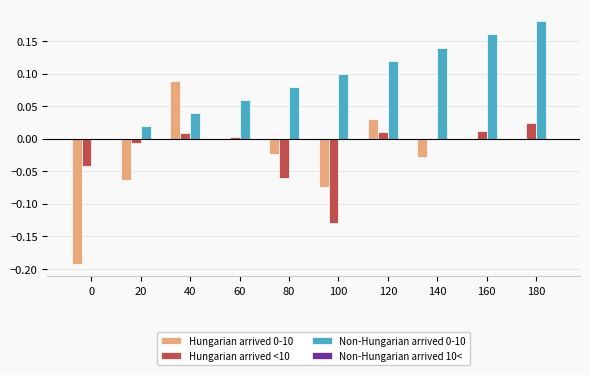

The value of Hungarian arrived 0-10 at 60 is -0.0. True or false?

True